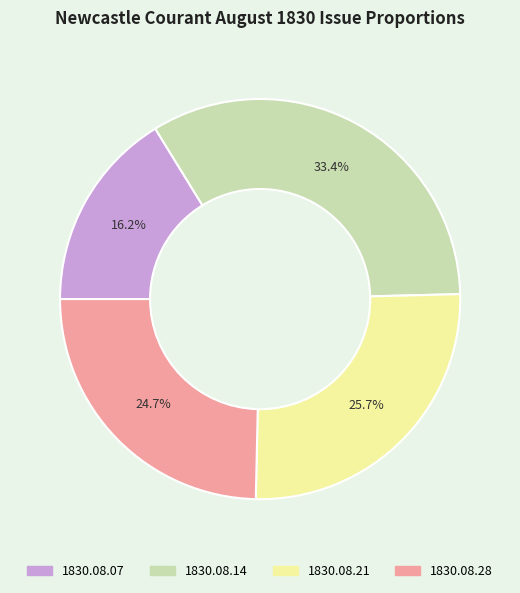

What is the largest slice in the pie chart?

1830.08.14